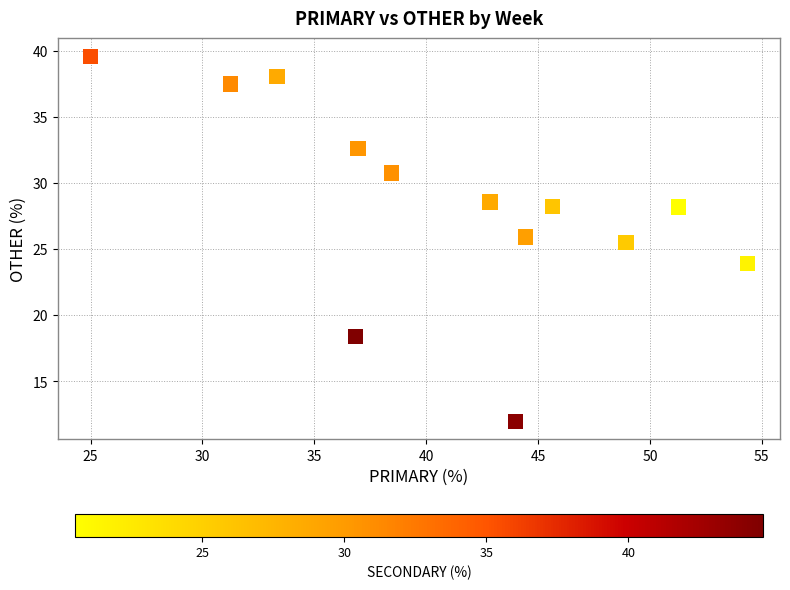

What Y value in the scatter plot is closest to 25?

25.5